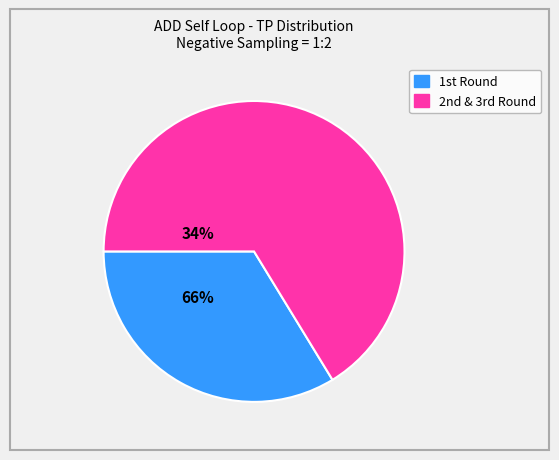

Does any single category account for the majority?

Yes